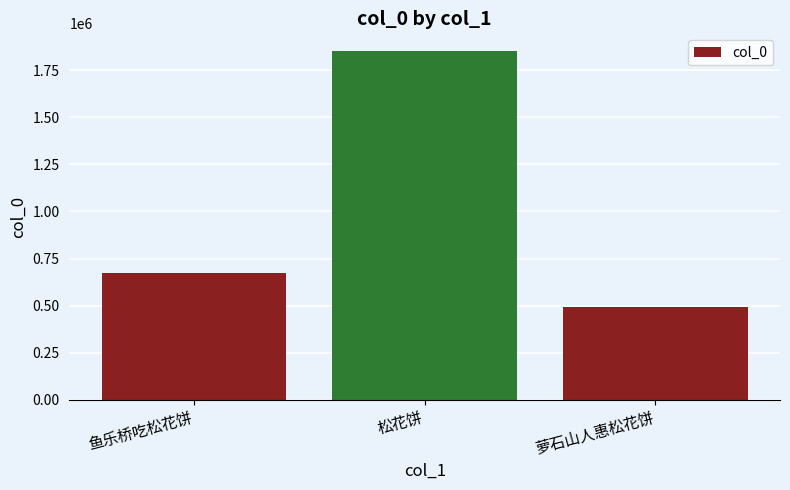

True or false: the data shows 117609 at 萝石山人惠松花饼.

False